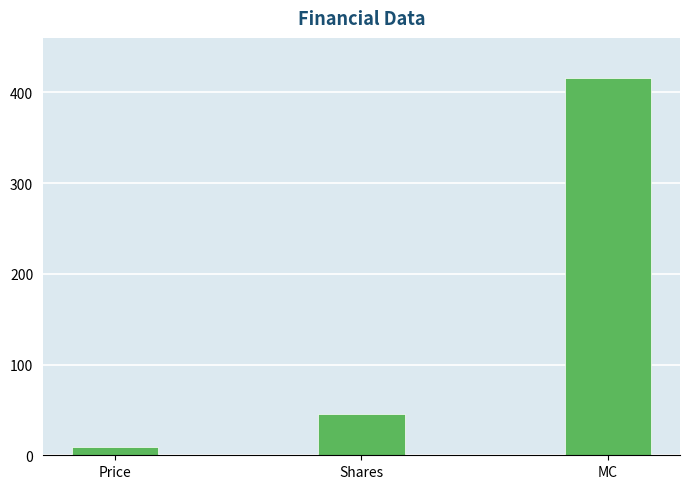

How many bars are there in total?

3